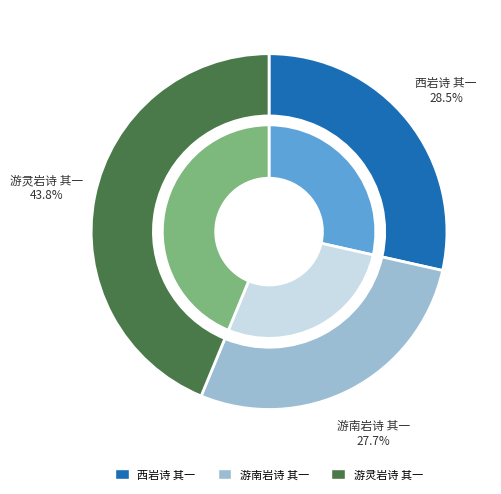

Is 游南岩诗 其一 the majority of the pie?

No